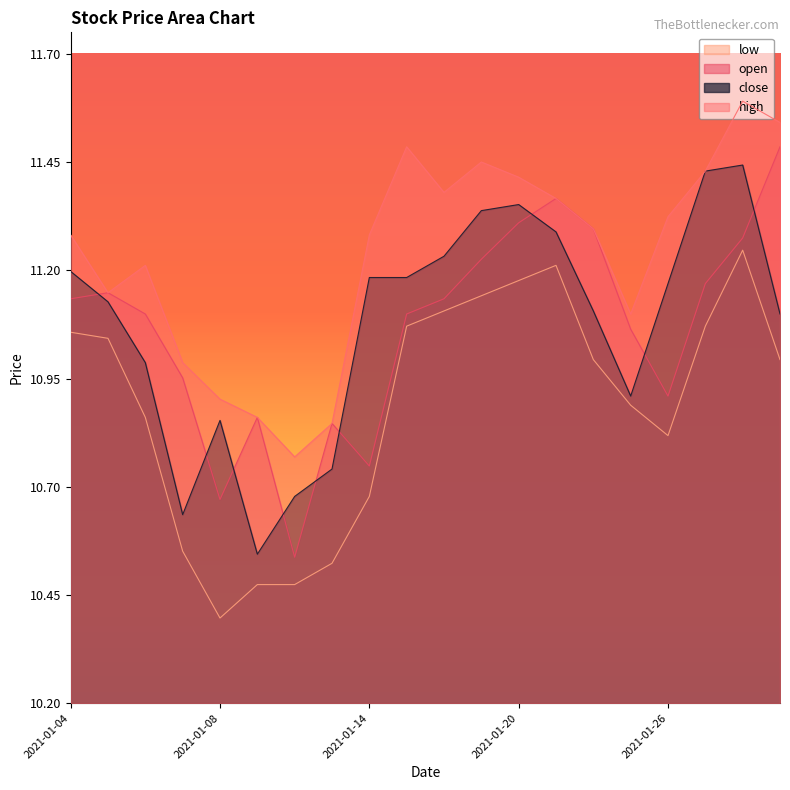

What is the value of the high point at the 20th from the left?

11.5